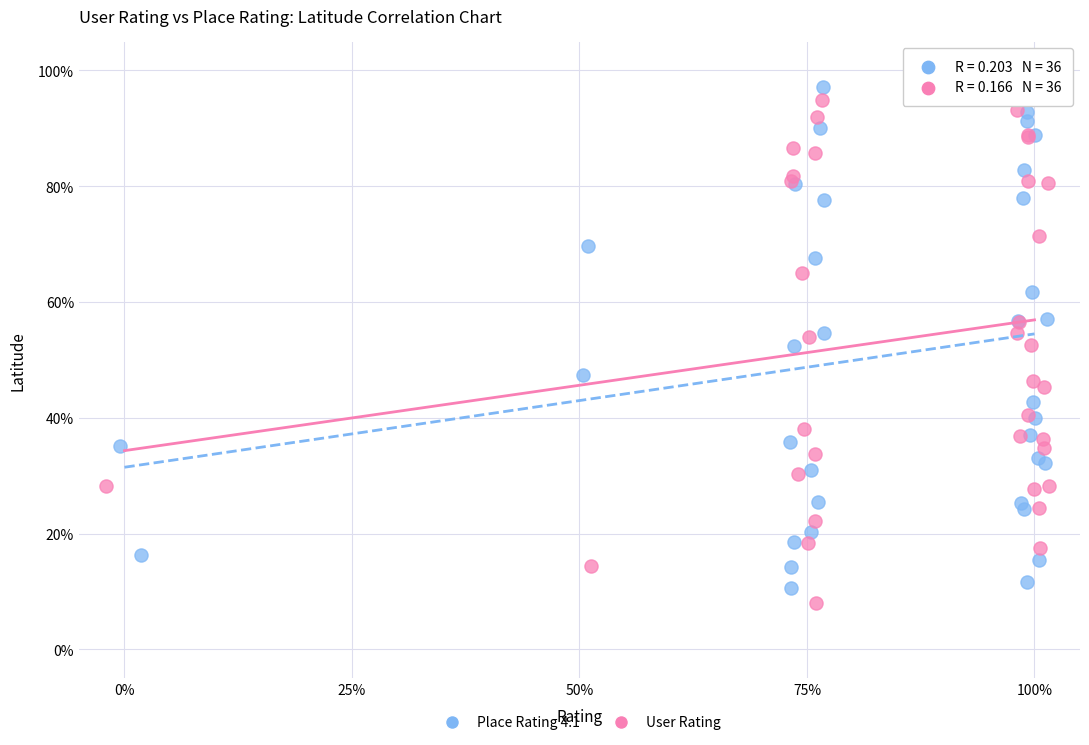

What are all the series names shown in the legend?

Place Rating 4.1, User Rating